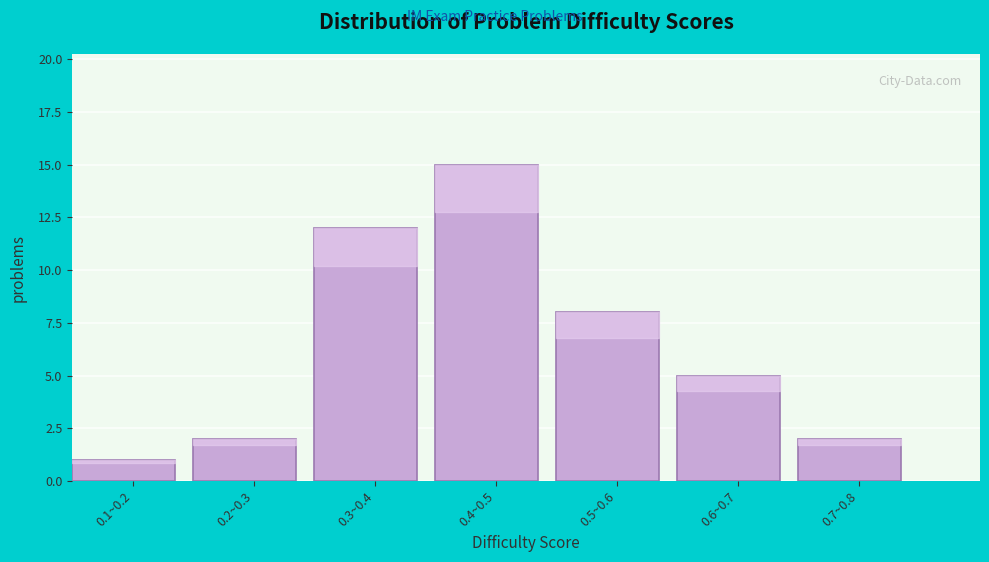

Reading left to right, what are all the values shown in this chart?

1	2	12	15	8	5	2